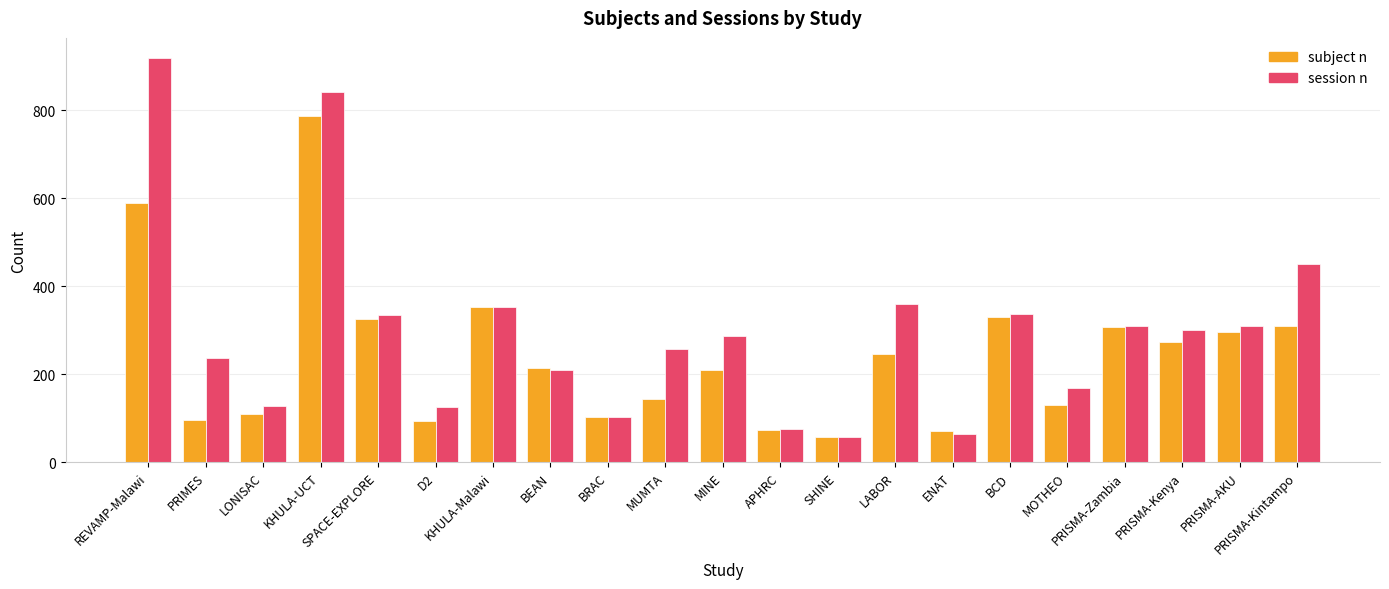

What is the greatest value displayed?

918